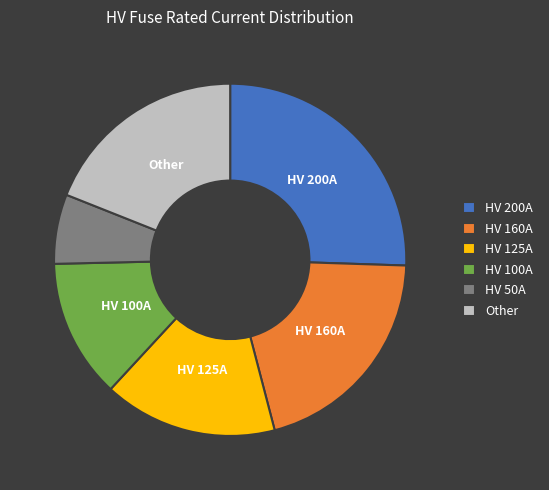

Do HV 50A and HV 200A together represent more than half of the pie?

No